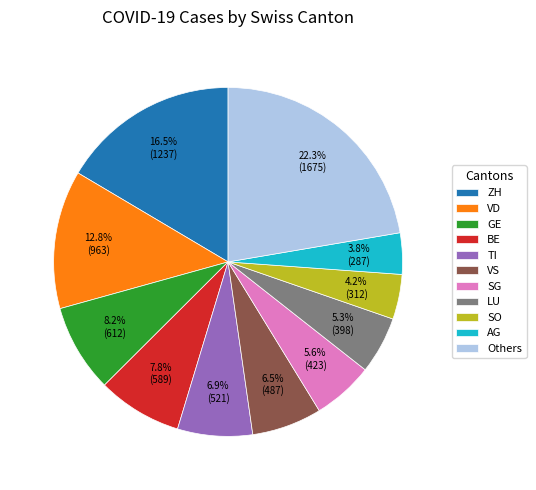

Count the number of slices in the pie.

11